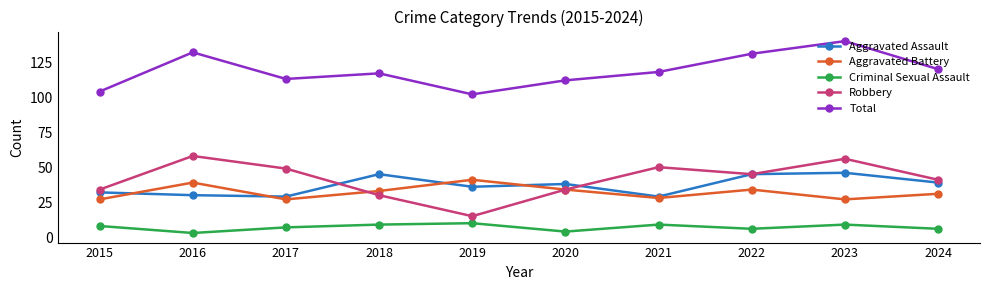

Which label corresponds to the largest value in the chart?

2023